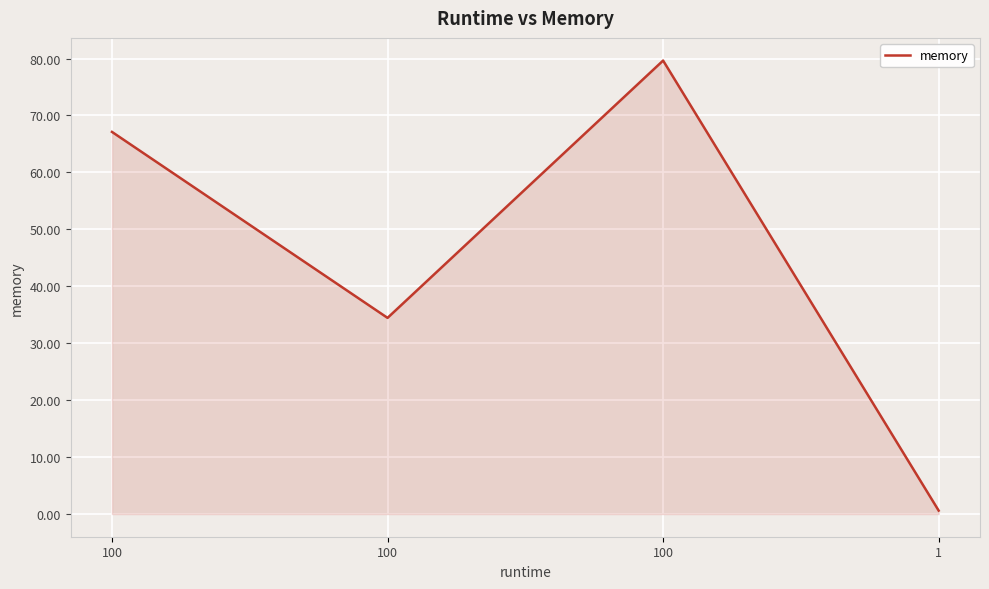

What is the change in value from 100 to 1?

-79.0